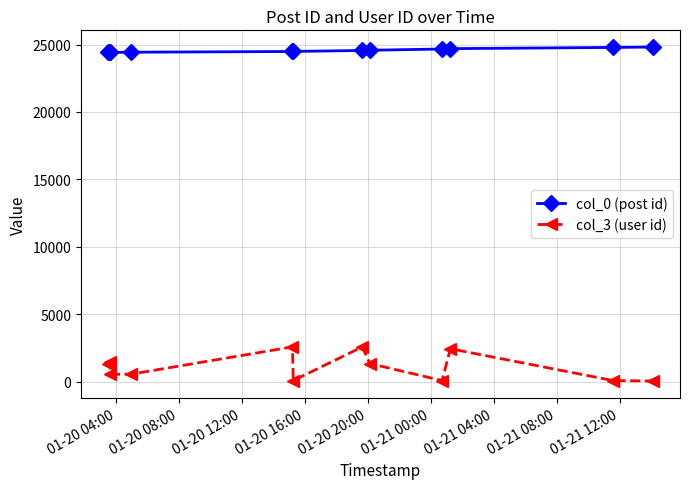

How many series are shown in this chart?

2